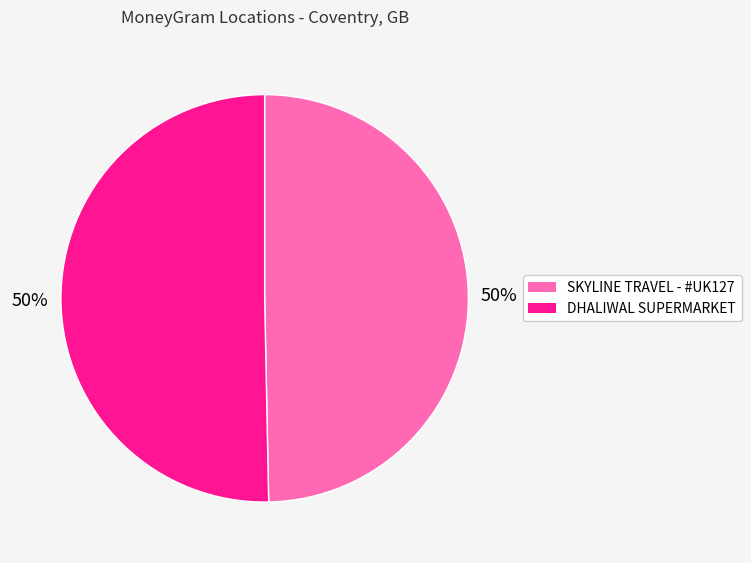

True or false: DHALIWAL SUPERMARKET accounts for 45% of the total.

False